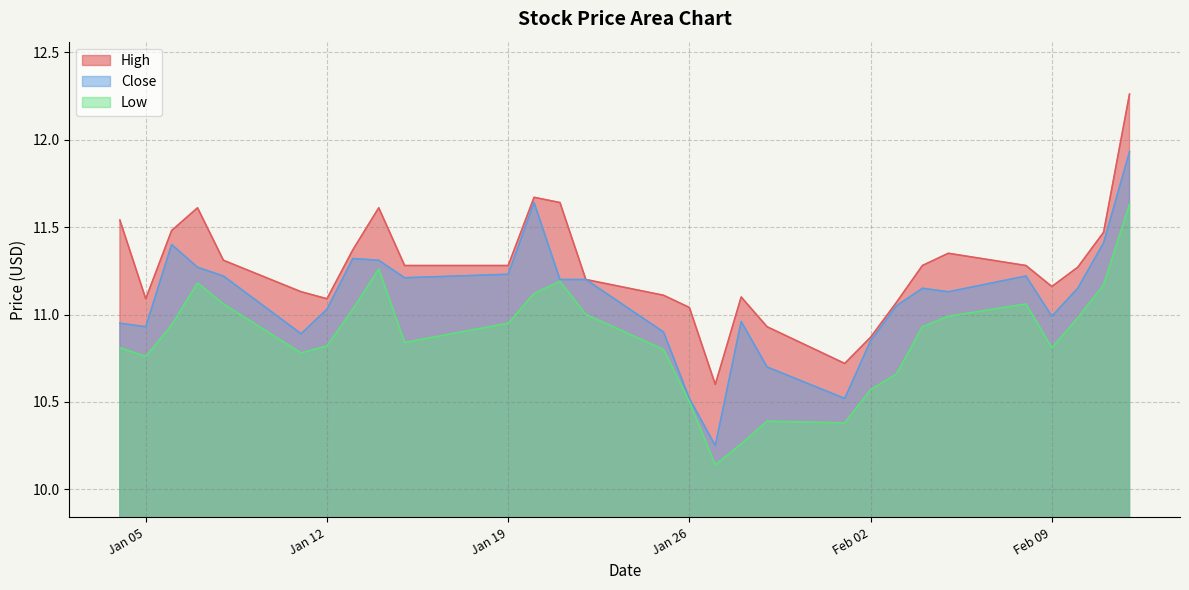

What is the lowest value of the Close series?

10.2